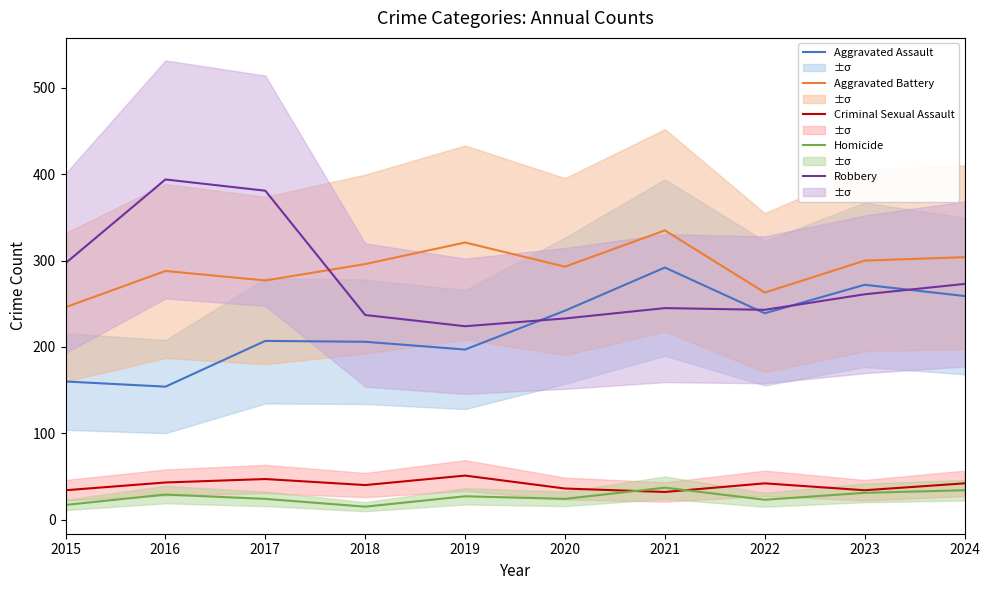

Rank the categories by Aggravated Battery value from lowest to highest.

2015, 2022, 2017, 2016, 2020, 2018, 2023, 2024, 2019, 2021